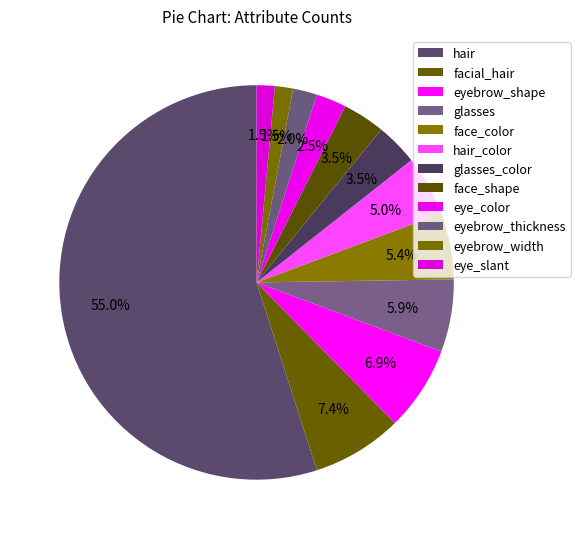

Does hair represent more than half of the total?

Yes